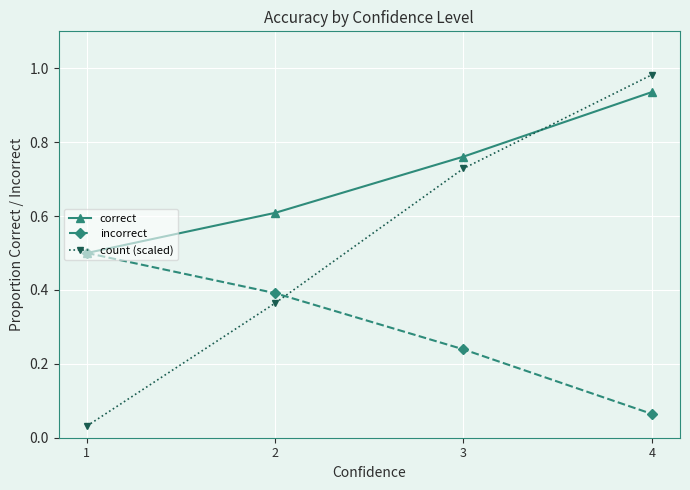

List the series in order of their peak value, lowest first.

incorrect, correct, count (scaled)